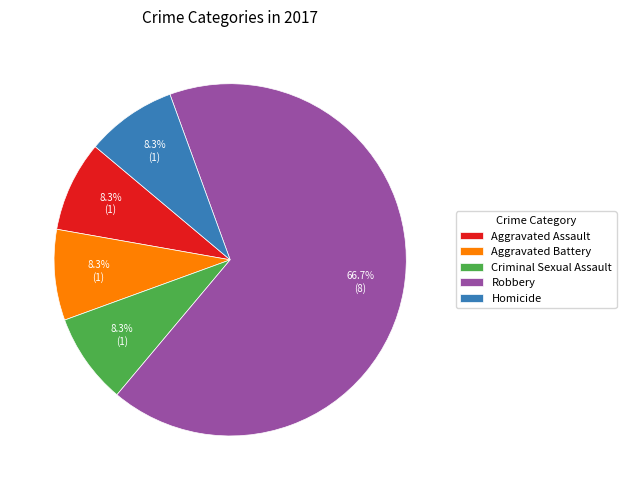

To the nearest percent, what is the difference between the largest and smallest slice percentages?

58%